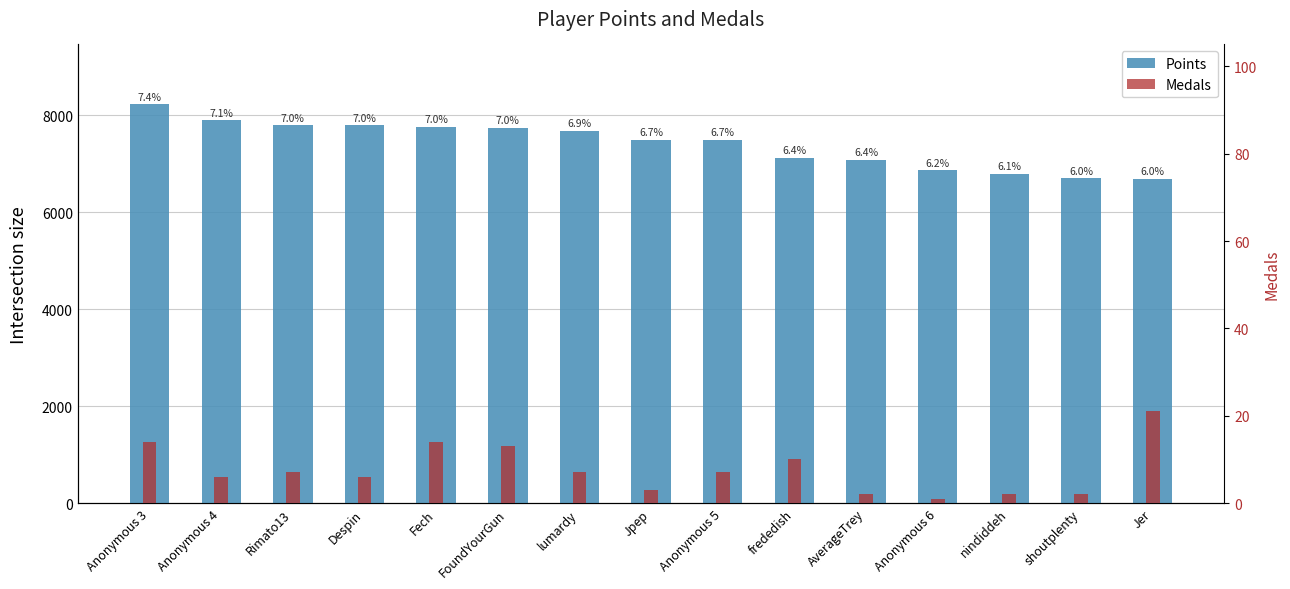

What is the difference between the second highest and second lowest values in the Medals series?

12